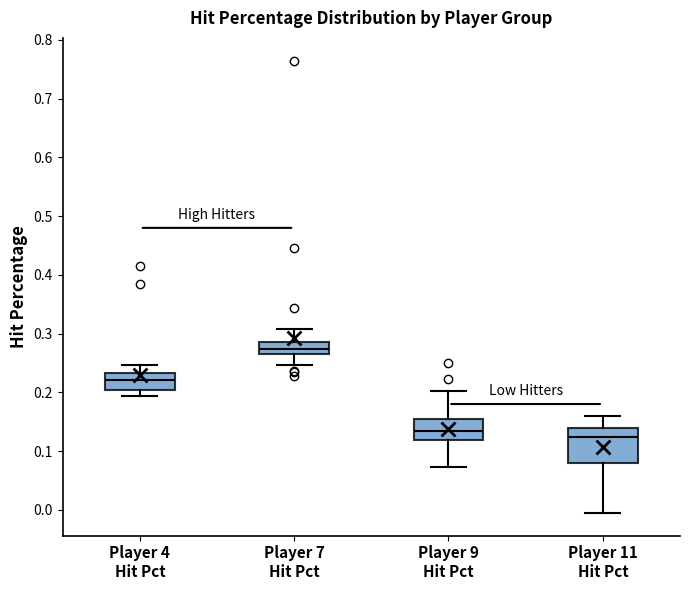

Reading left to right, transcribe this box plot: for each box, give where its median line is, the range the box spans, and where its two whiskers end, as read against the y-axis. The values are not printed on the chart, so give them approximately, as read against the axis.

Player 4 Hit Pct: median 0.22, box 0.20 to 0.23, whiskers 0.19 to 0.25
Player 7 Hit Pct: median 0.27 (inside the box), box 0.27 to 0.29, whiskers 0.25 to 0.31
Player 9 Hit Pct: median 0.13, box 0.12 to 0.16, whiskers 0.07 to 0.20
Player 11 Hit Pct: median 0.12, box 0.08 to 0.14, whiskers -0.01 to 0.16